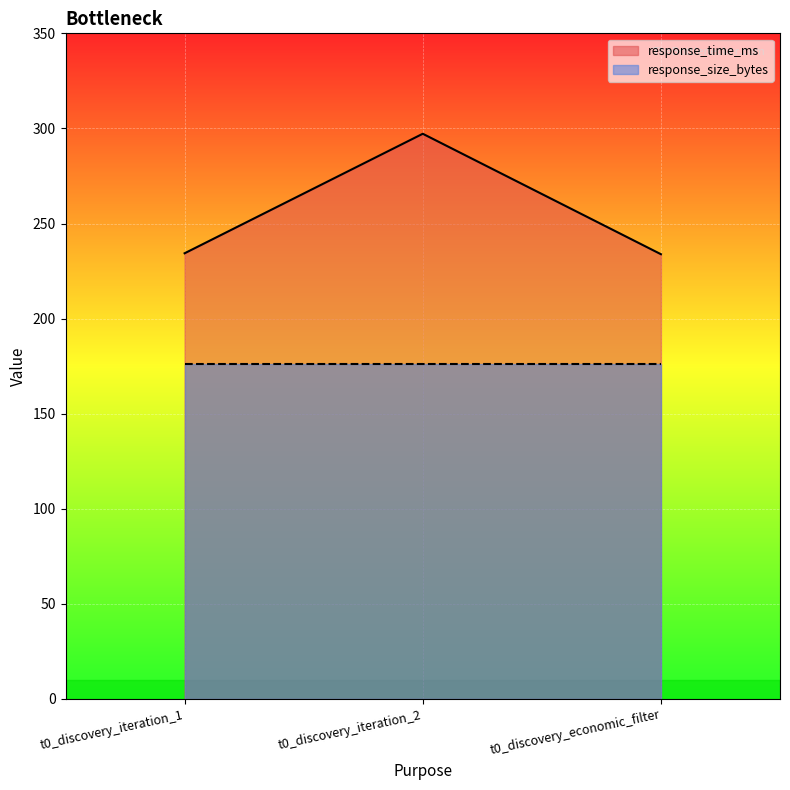

What is the difference between the maximum and minimum values?

63.3